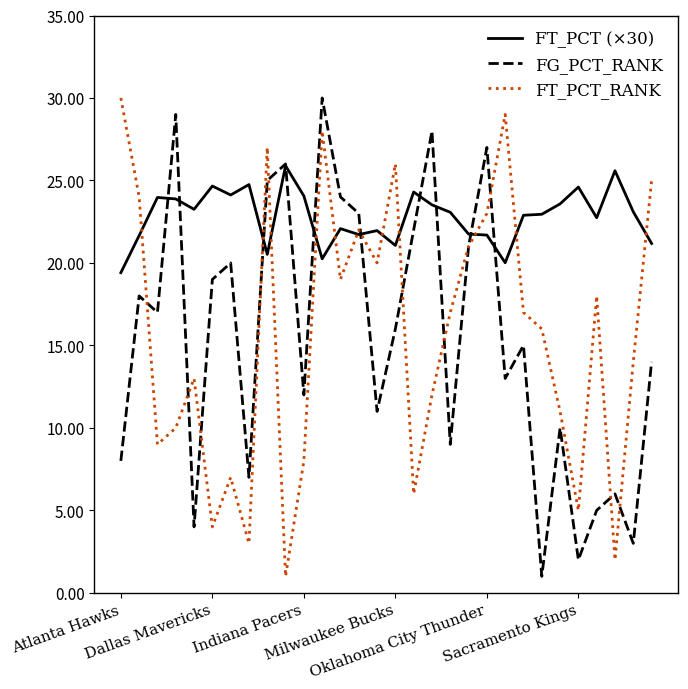

At how many categories does at least one series exceed 21?

30